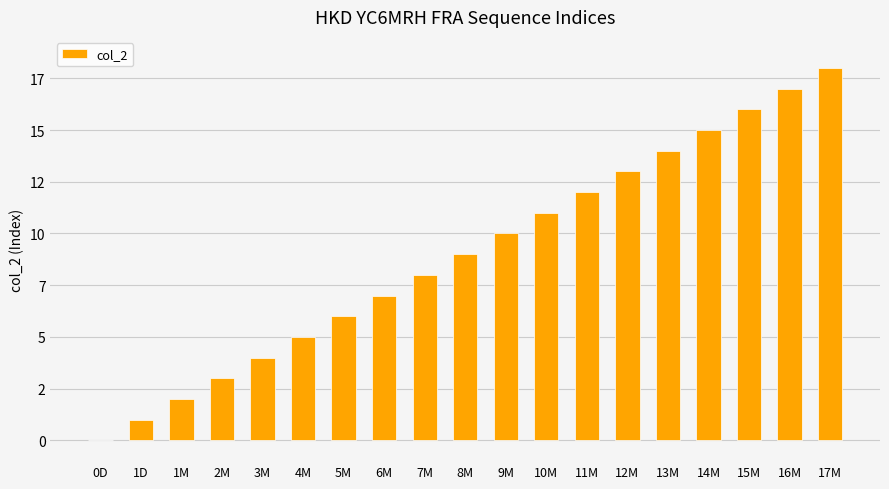

Are the bars horizontal?

No